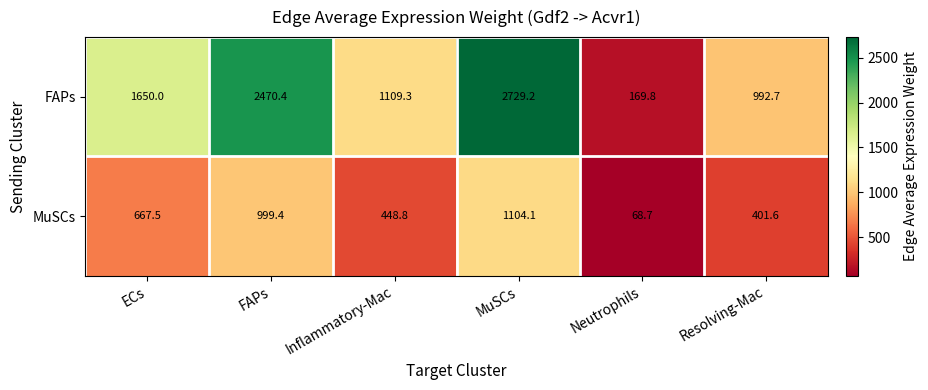

What is the maximum value shown in the chart?

2729.2